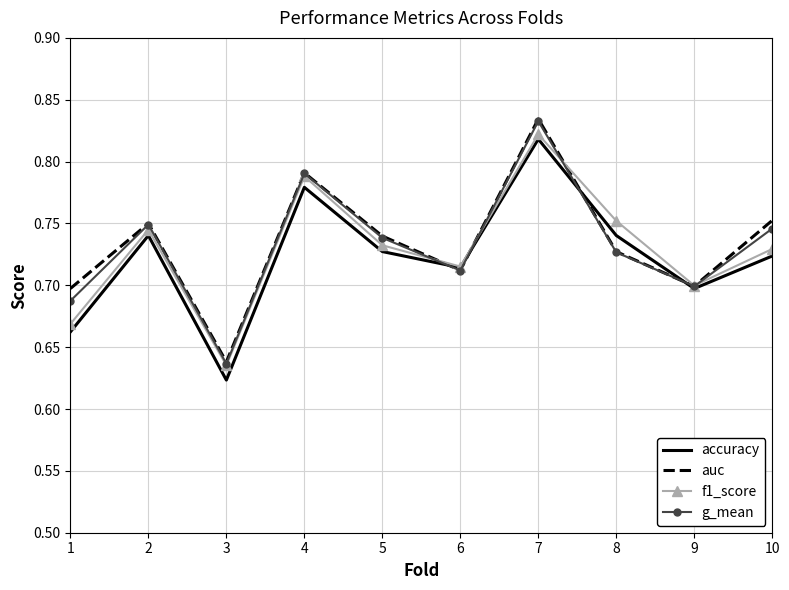

How many accuracy values are between 0 and 1?

10